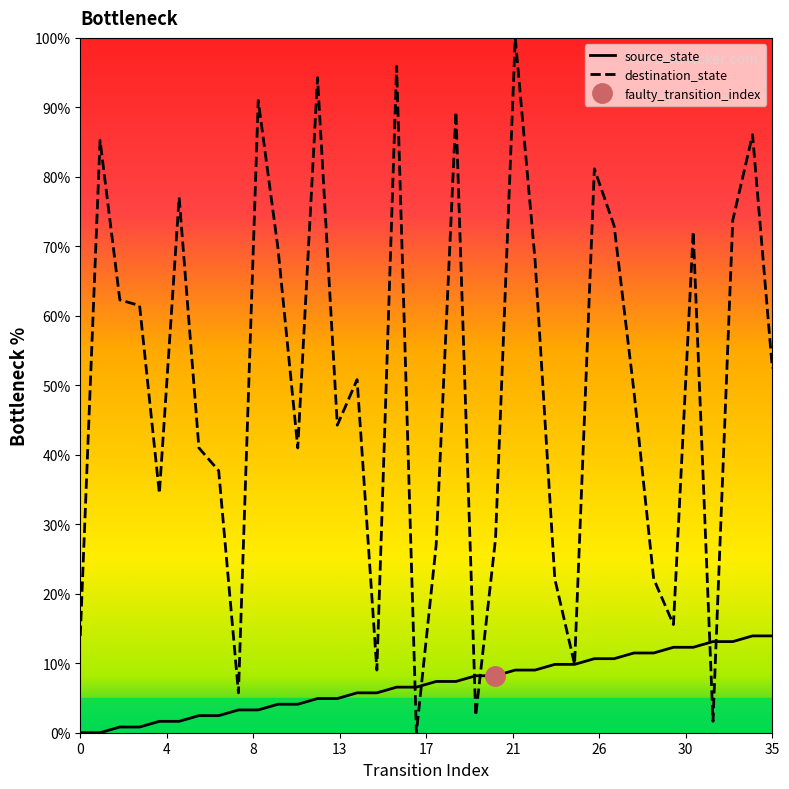

At which label is source_state closest to 6?

14